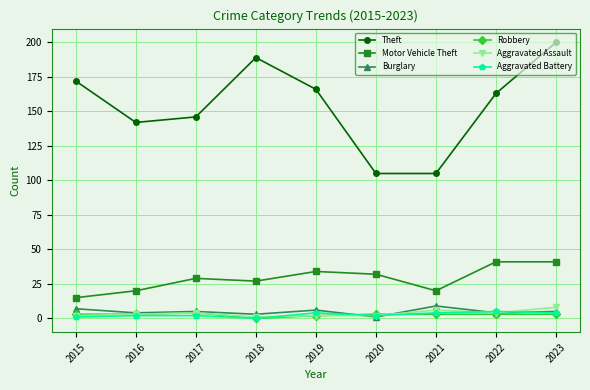

How many data points in Motor Vehicle Theft are less than 29?

4